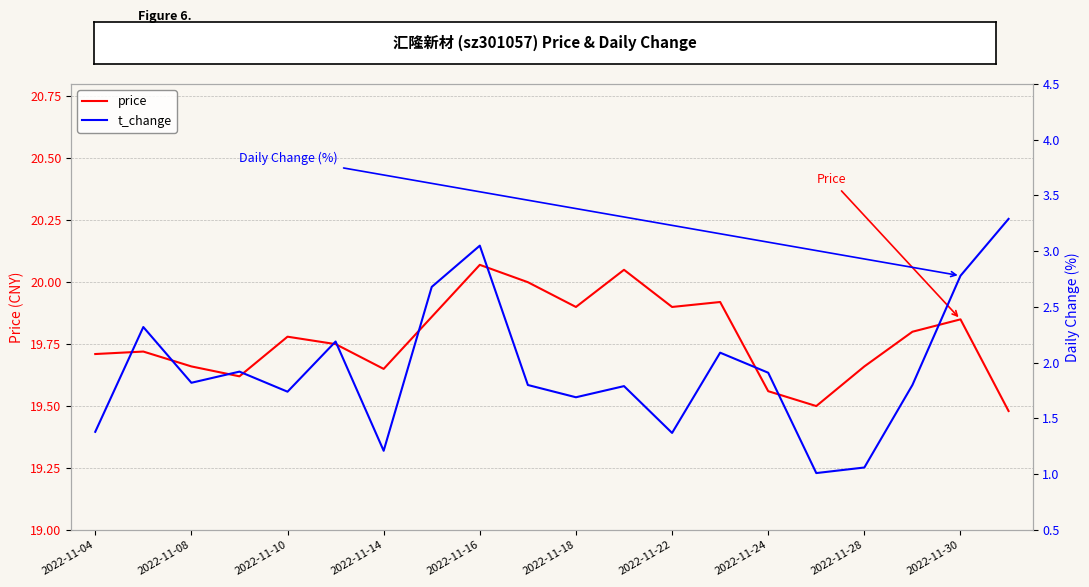

What is the label of the 9th point from the right?

11